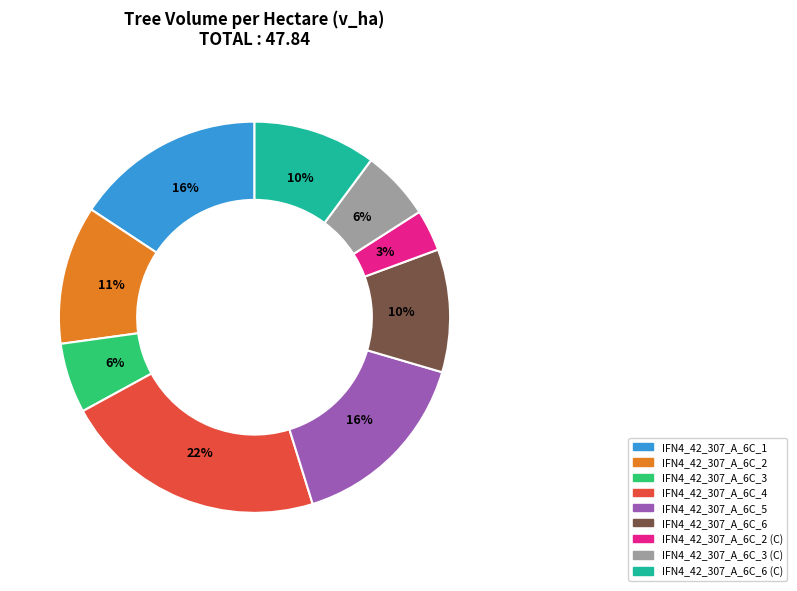

To the nearest percent, what is the average slice percentage?

11%